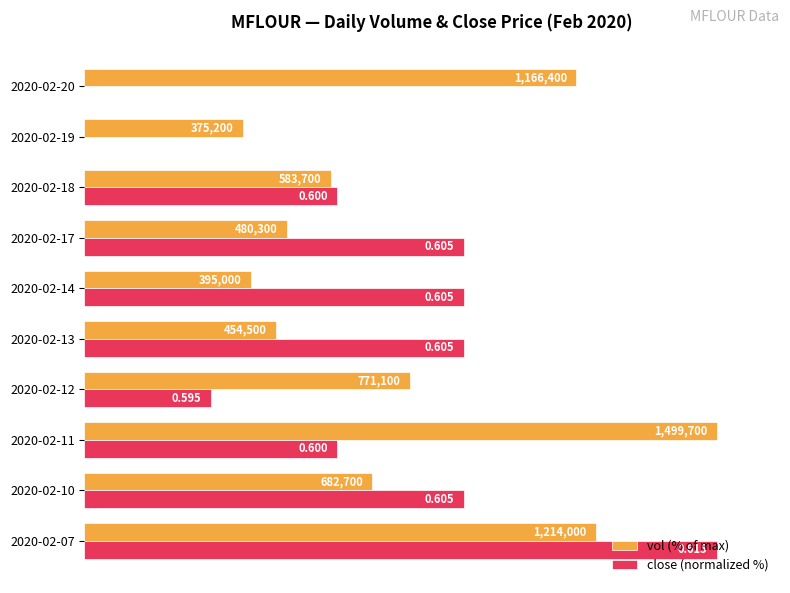

What are all the series names shown in the legend?

vol (% of max), close (normalized %)